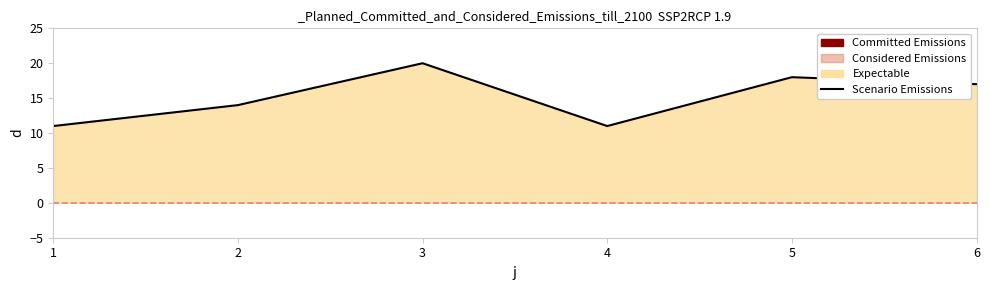

Where is the first local minimum?

4